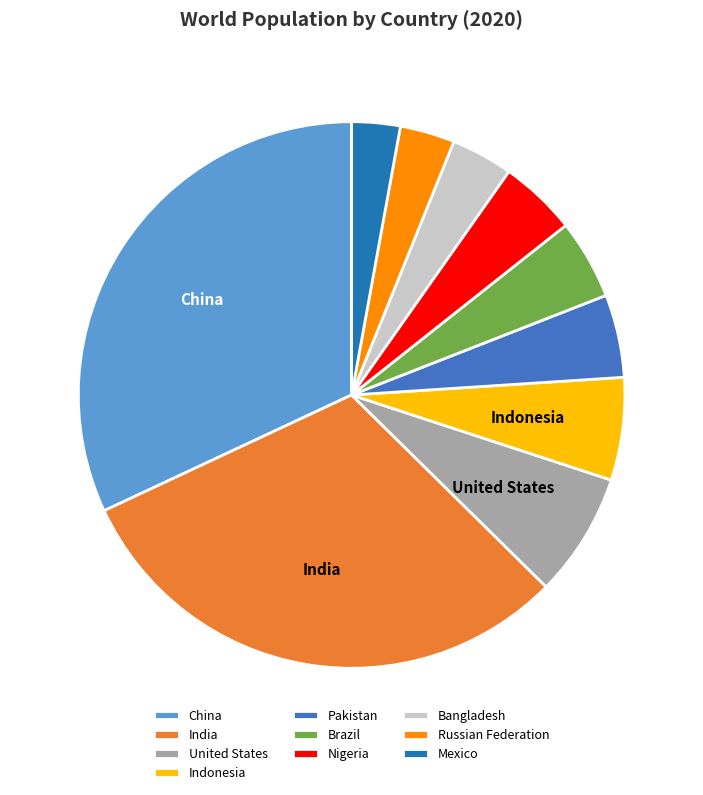

True or false: Nigeria accounts for 13% of the total.

False